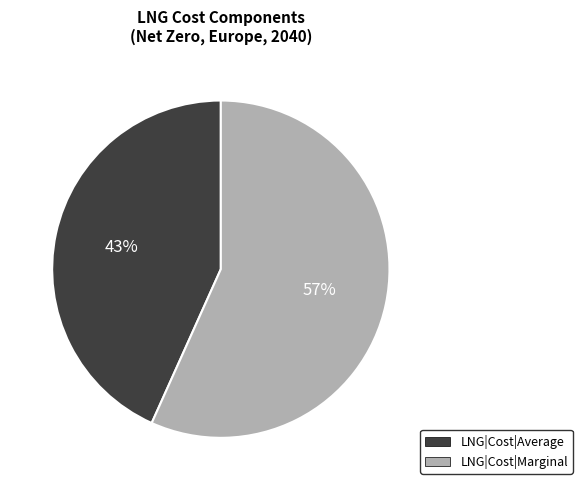

To the nearest percent, what percentage of the pie is LNG|Cost|Average?

43%